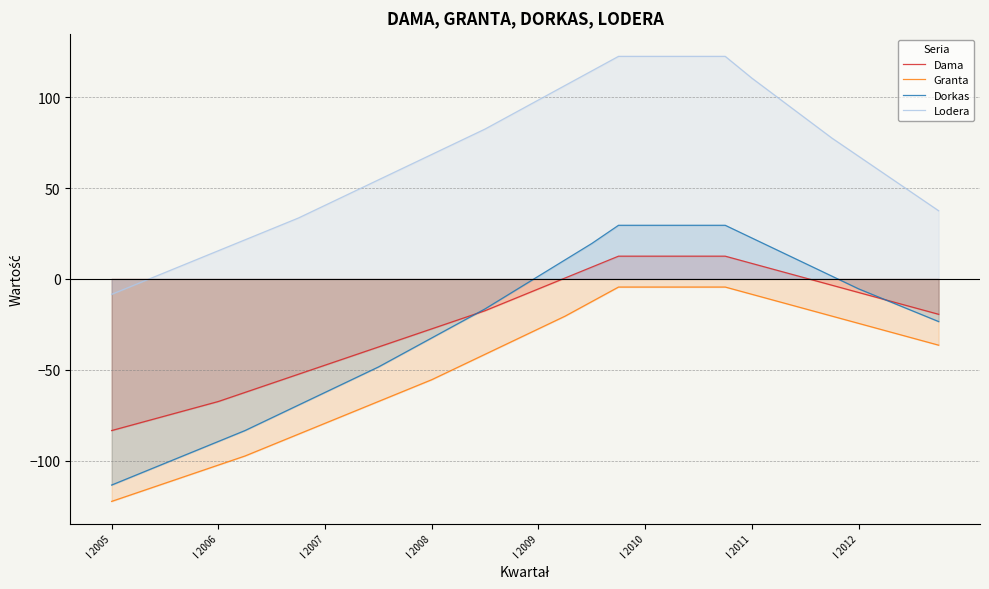

True or false: Granta has more than 2 interior local peaks.

False